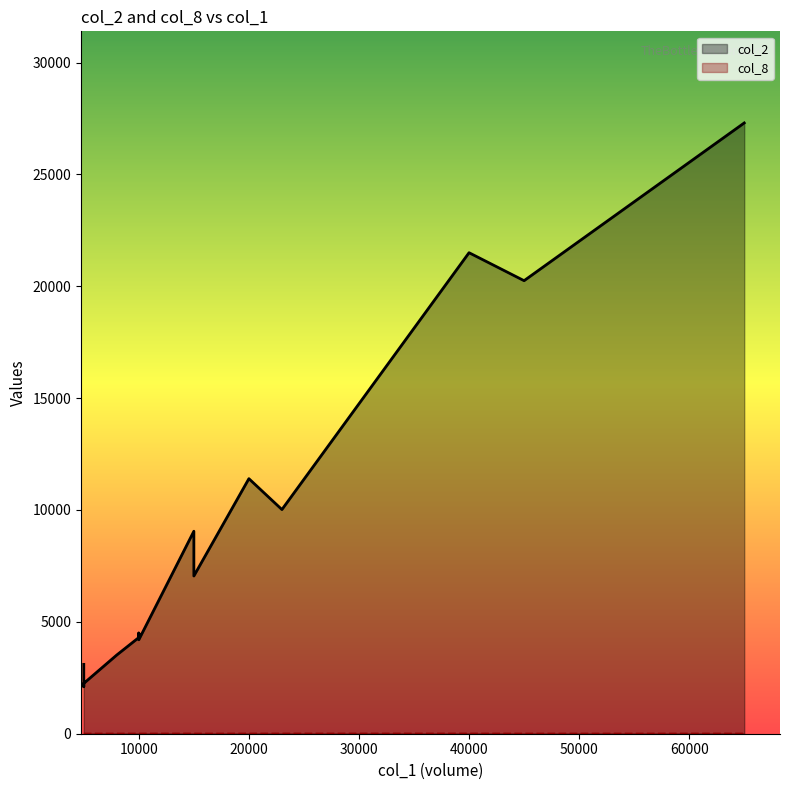

Which series has the largest total across all categories?

col_2